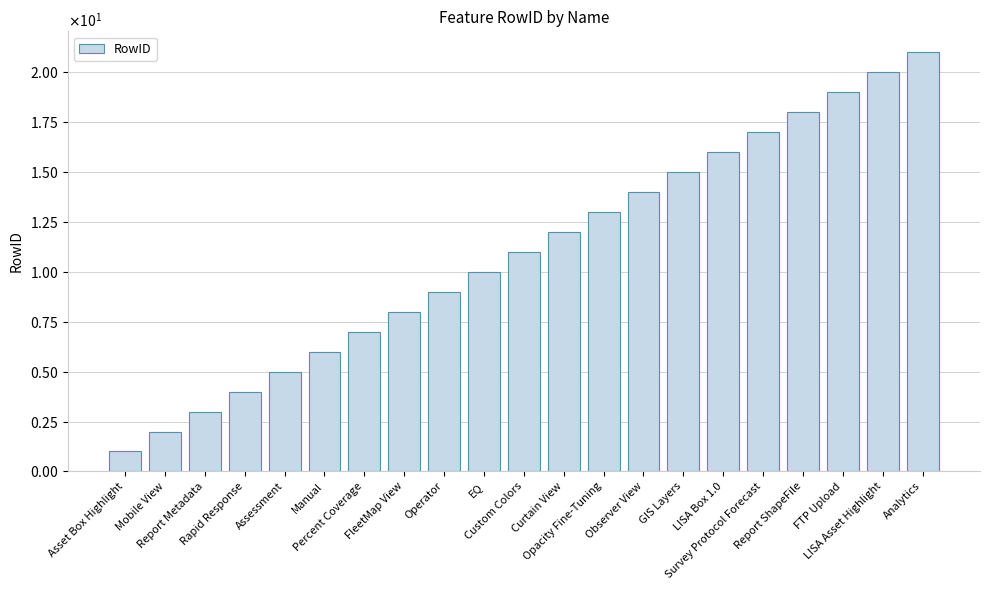

Reading right to left, extract all data points from this chart.

Analytics=21	LISA Asset Highlight=20	FTP Upload=19	Report ShapeFile=18	Survey Protocol Forecast=17	LISA Box 1.0=16	GIS Layers=15	Observer View=14	Opacity Fine-Tuning=13	Curtain View=12	Custom Colors=11	EQ=10	Operator=9	FleetMap View=8	Percent Coverage=7	Manual=6	Assessment=5	Rapid Response=4	Report Metadata=3	Mobile View=2	Asset Box Highlight=1